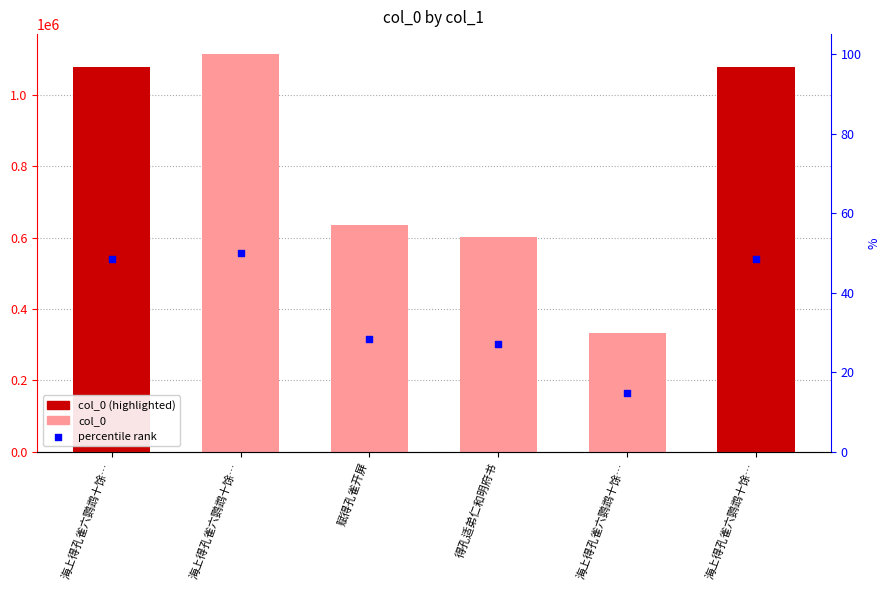

Which series has the widest spread of Y values?

col_0